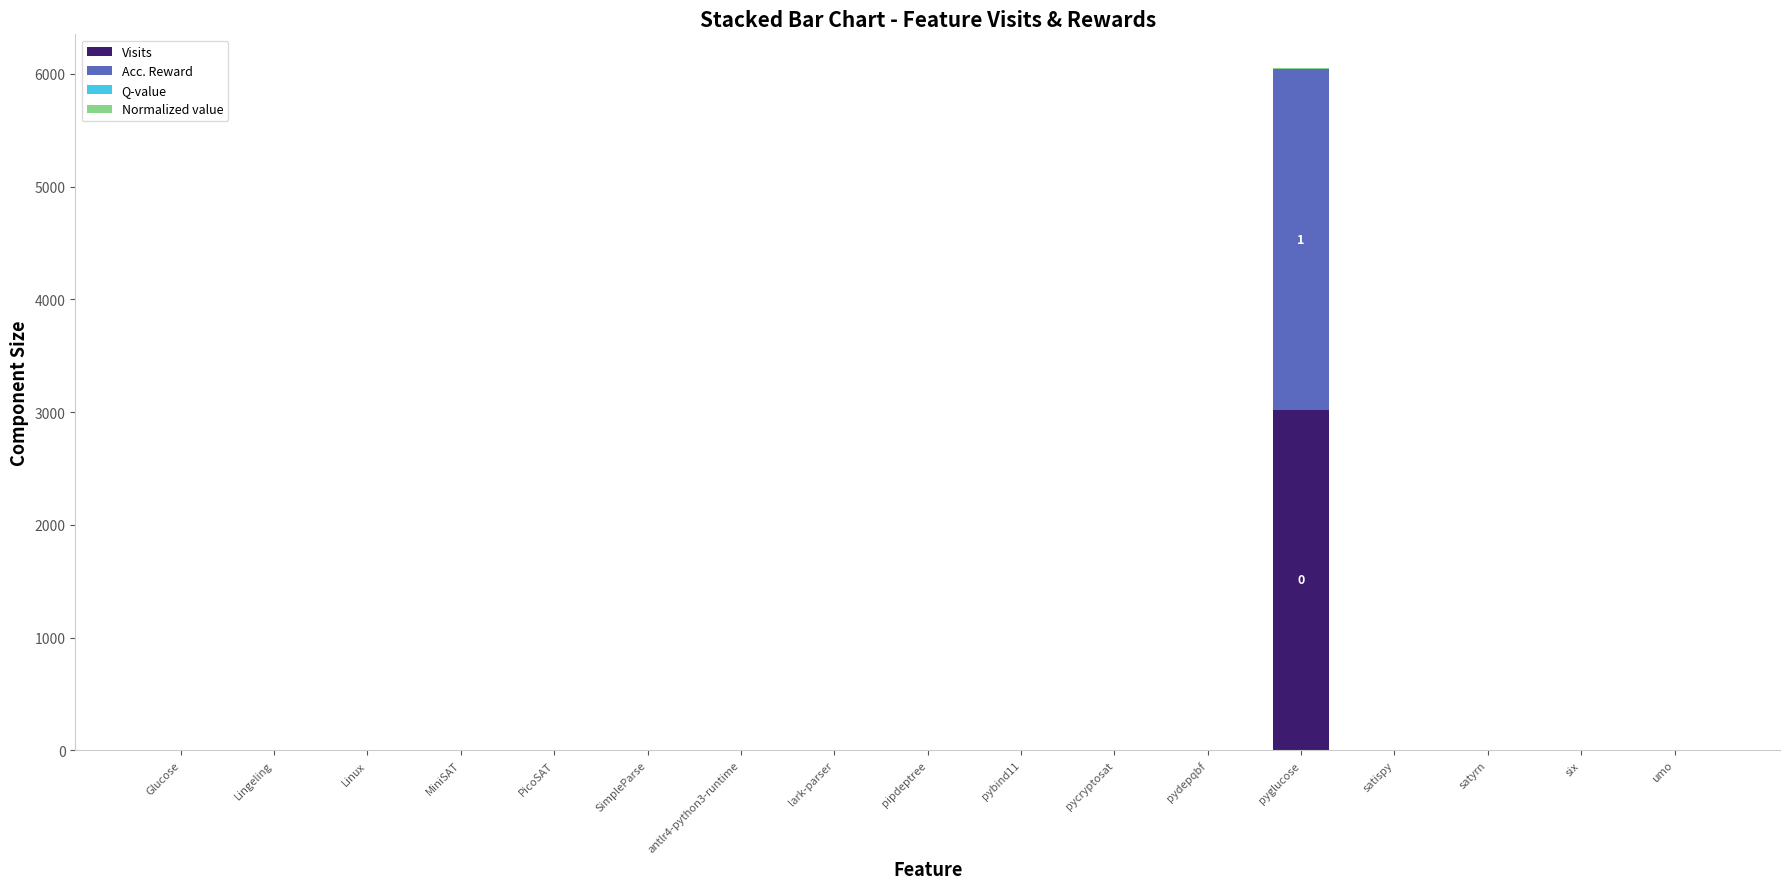

At which category is the sum across all series the highest?

pyglucose